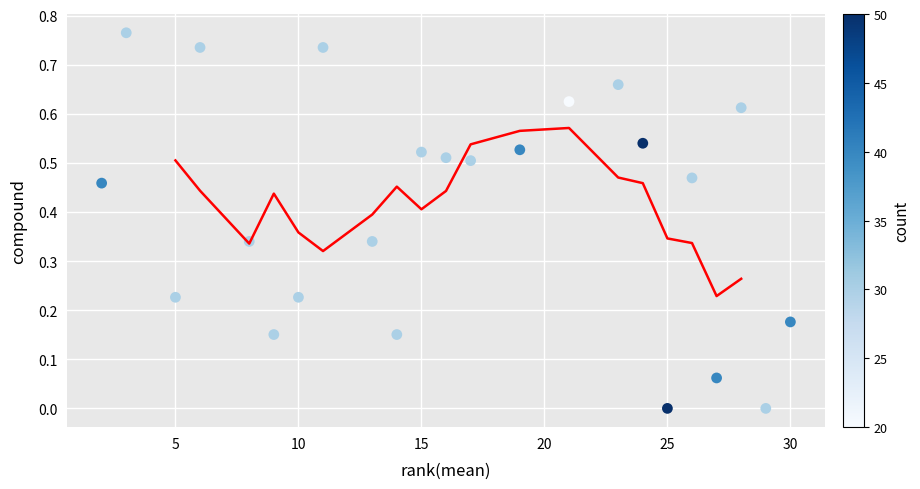

What is the range of X values (max minus min)?

28.0